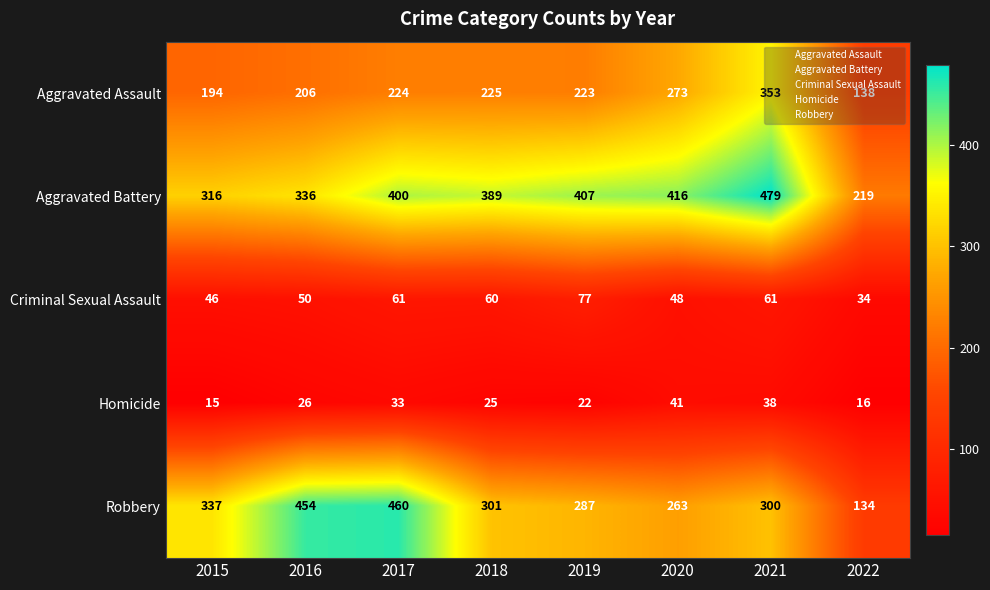

At 2019, list the series in order from largest to smallest.

Aggravated Battery, Robbery, Aggravated Assault, Criminal Sexual Assault, Homicide